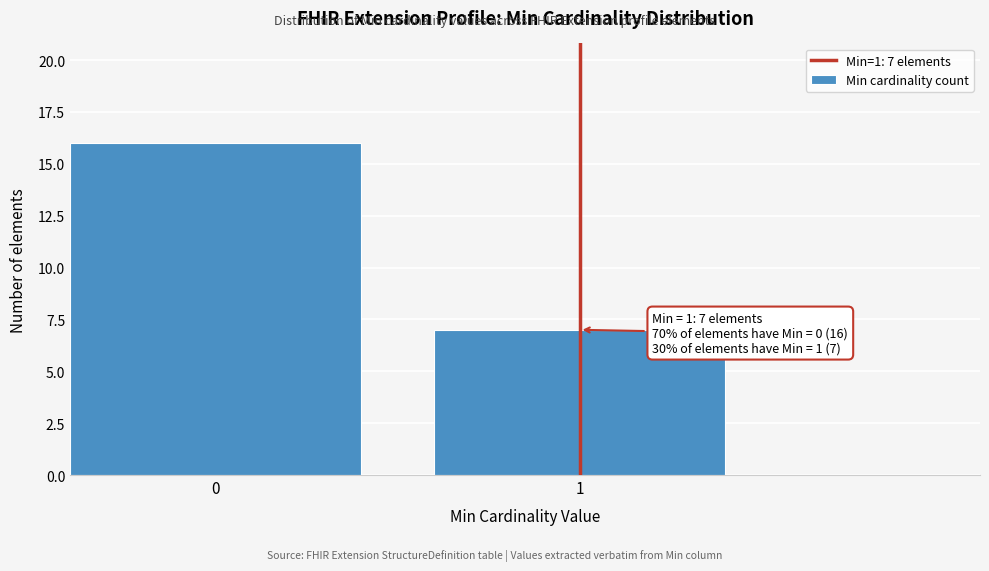

Reading left to right, transcribe all the data shown in this chart.

16	7